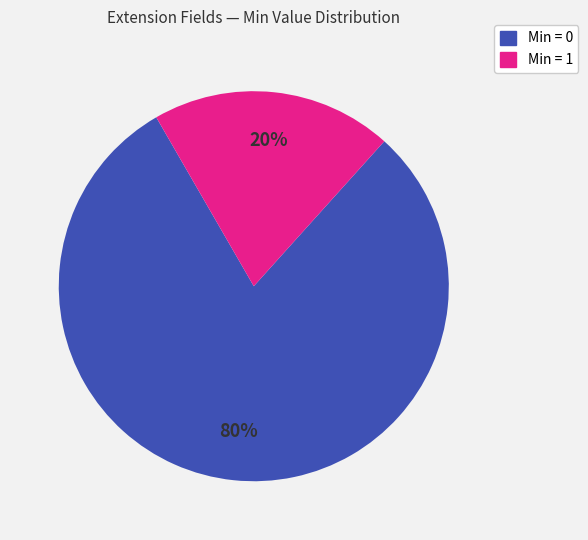

How many slices are in this pie chart?

2